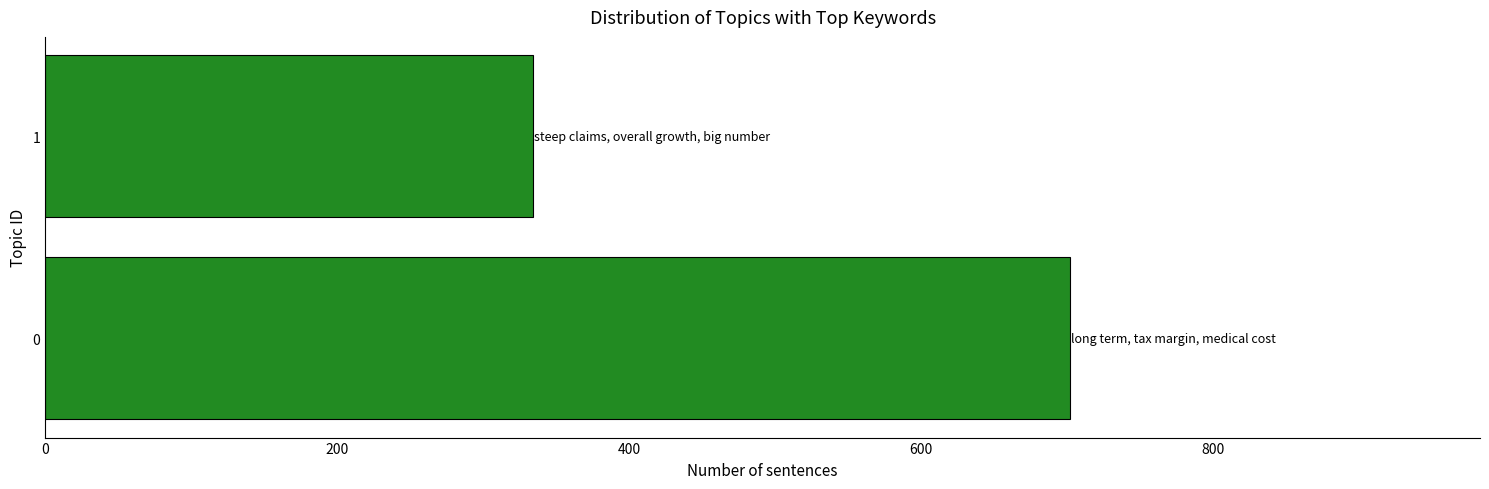

The value at 0 is 1080. True or false?

False